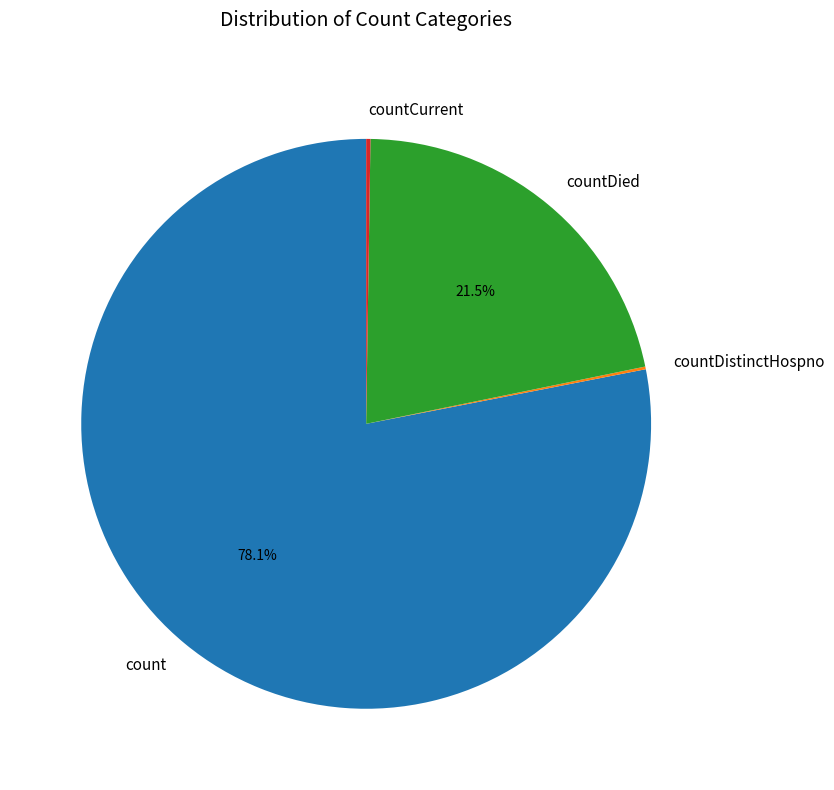

Which has a higher value, count or countDied?

count